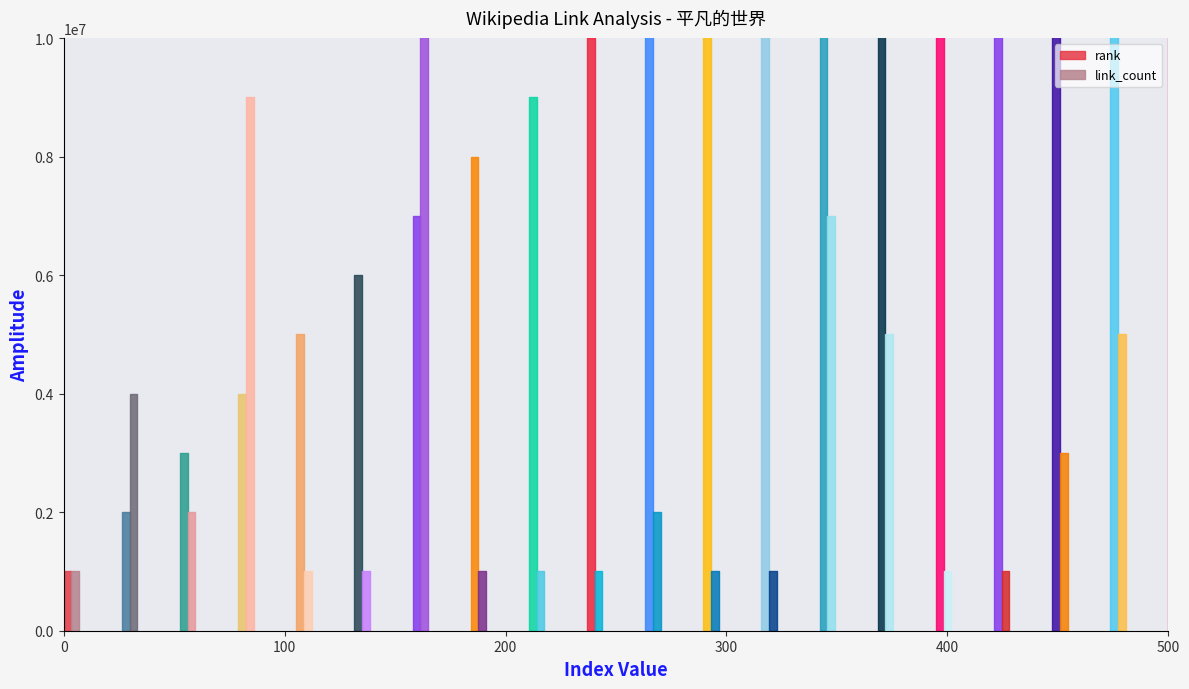

At 平凡的世界 (2015年电视剧), list the series in order from smallest to largest.

rank, link_count